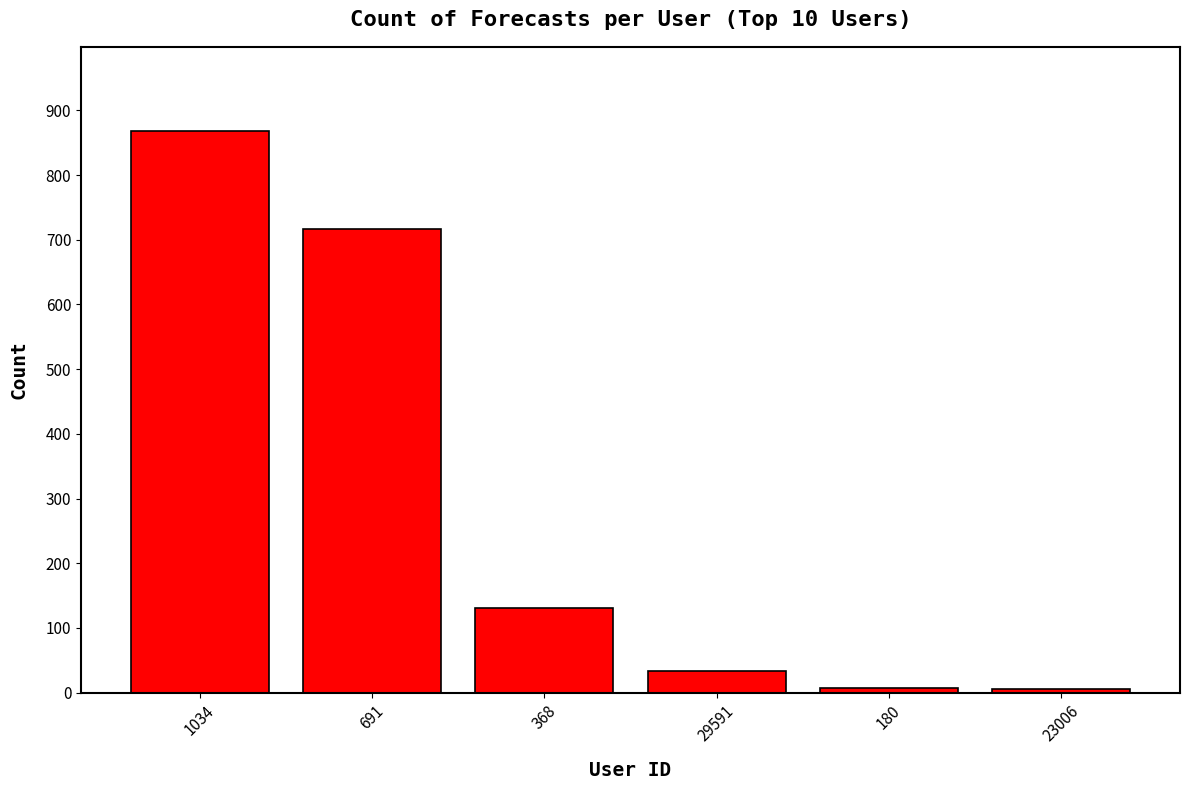

What is the change in value from 691 to 368?

-585